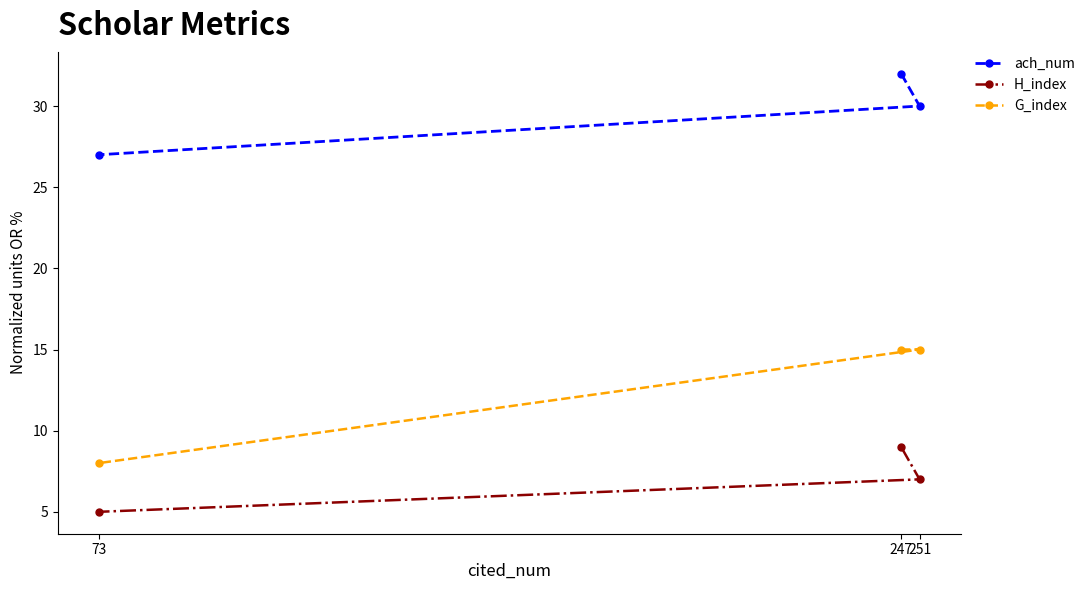

Which series changed the most between 251 and 73?

G_index